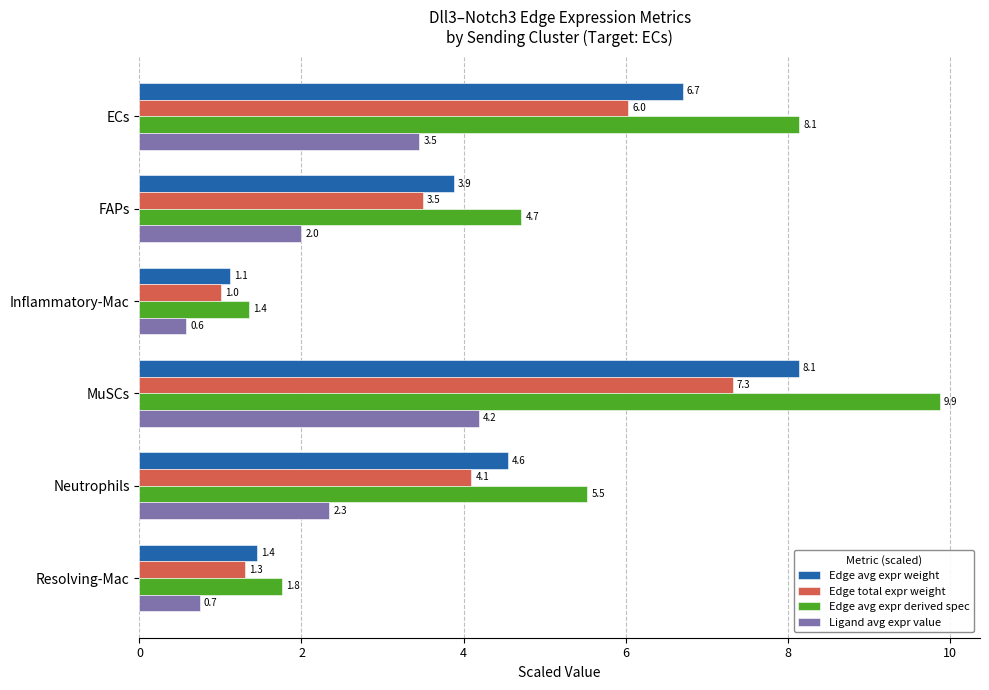

What is the lowest value of the Edge total expr weight series?

1.0